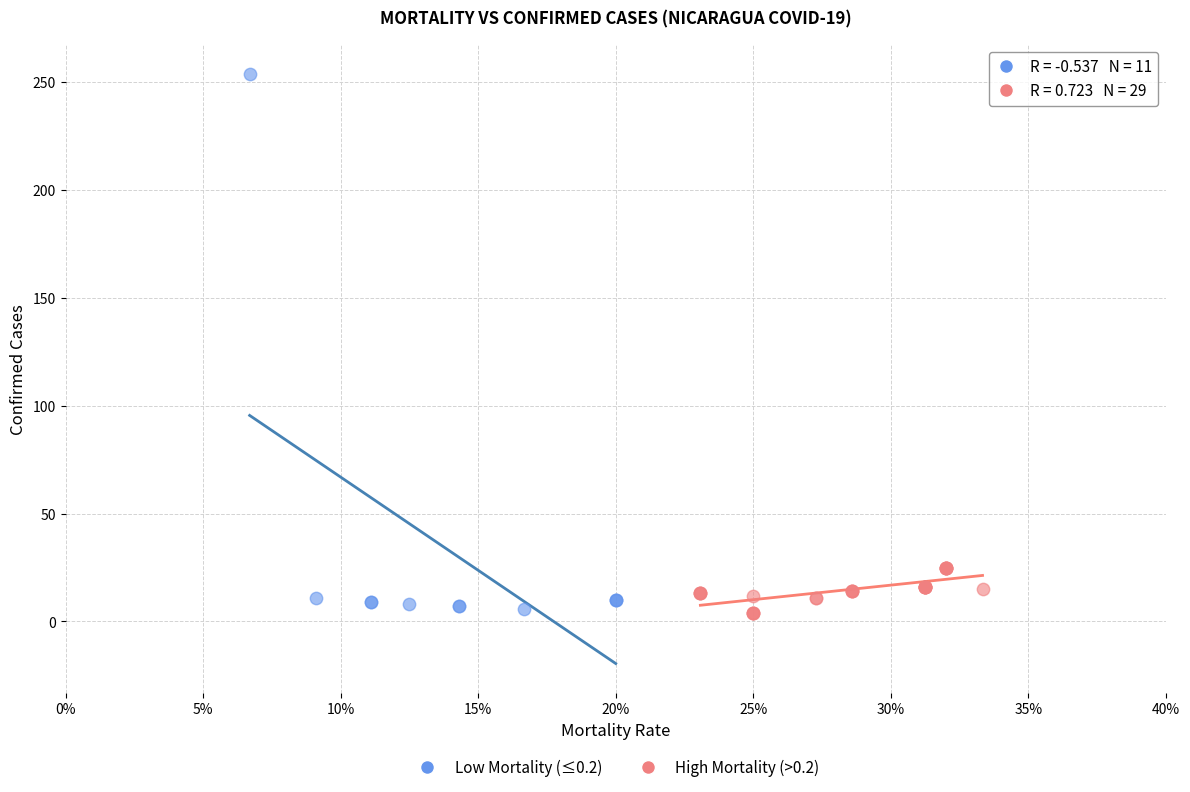

Which series has the widest spread of Y values?

Low Mortality (≤0.2)